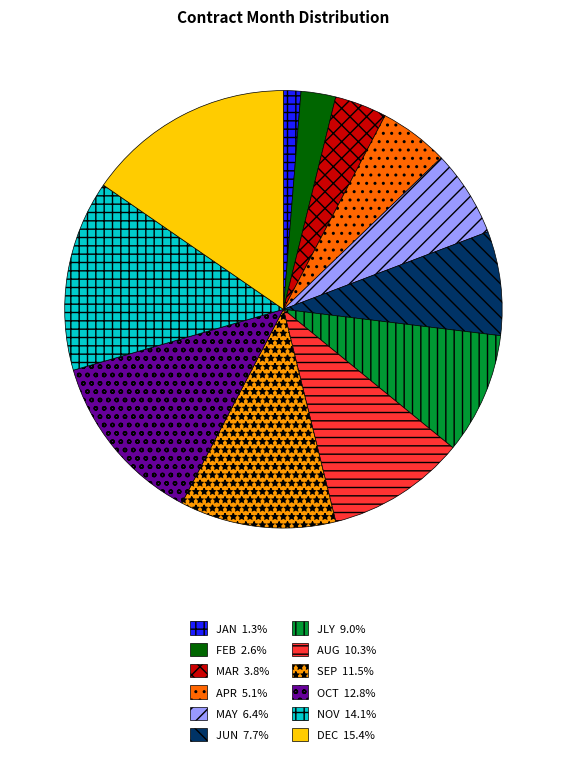

How many slices are in this pie chart?

12